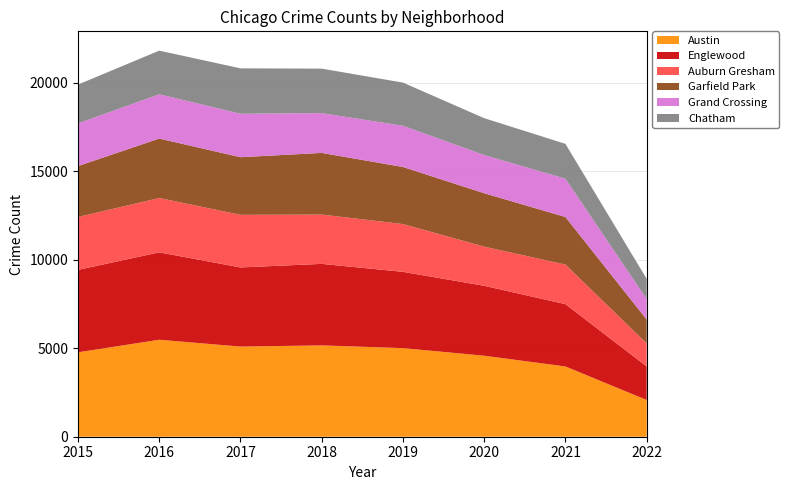

Reading left to right, extract all data points from this chart.

Austin: 4771	5481	5095	5162	5008	4578	3972	2076
Englewood: 4659	4939	4472	4607	4310	3952	3520	1899
Auburn Gresham: 2988	3071	2973	2787	2701	2213	2236	1295
Garfield Park: 2877	3361	3257	3484	3226	3018	2689	1354
Grand Crossing: 2413	2500	2456	2250	2328	2158	2162	1157
Chatham: 2195	2468	2566	2513	2441	2084	1973	1143